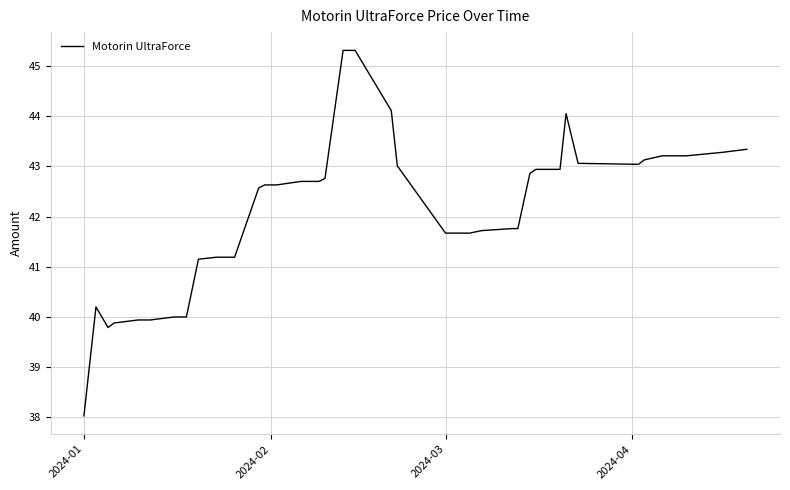

Does the chart display data point markers on the line(s)?

No